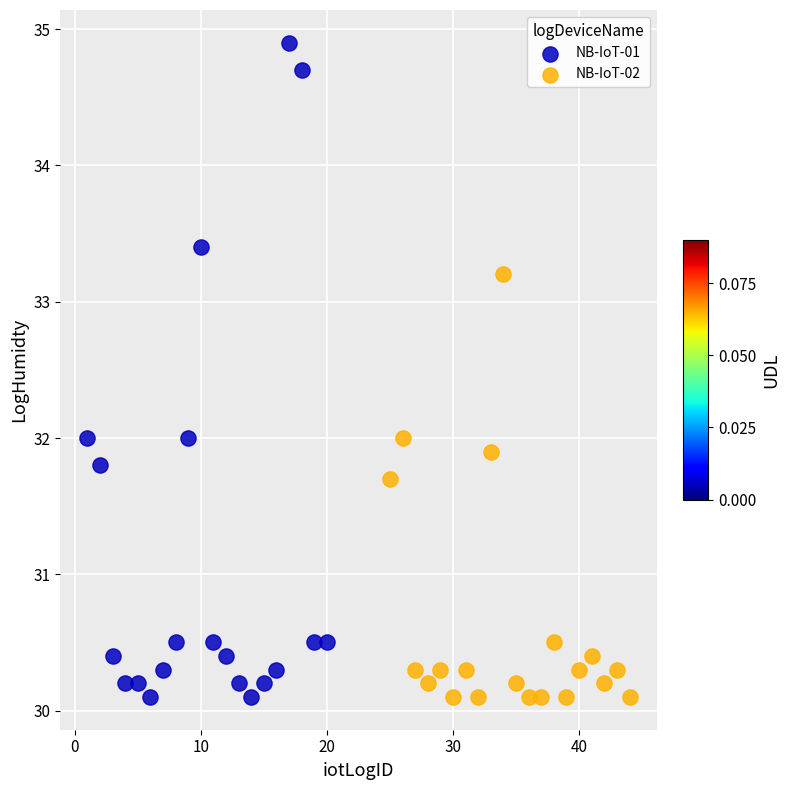

Which series reaches the maximum Y coordinate?

NB-IoT-01